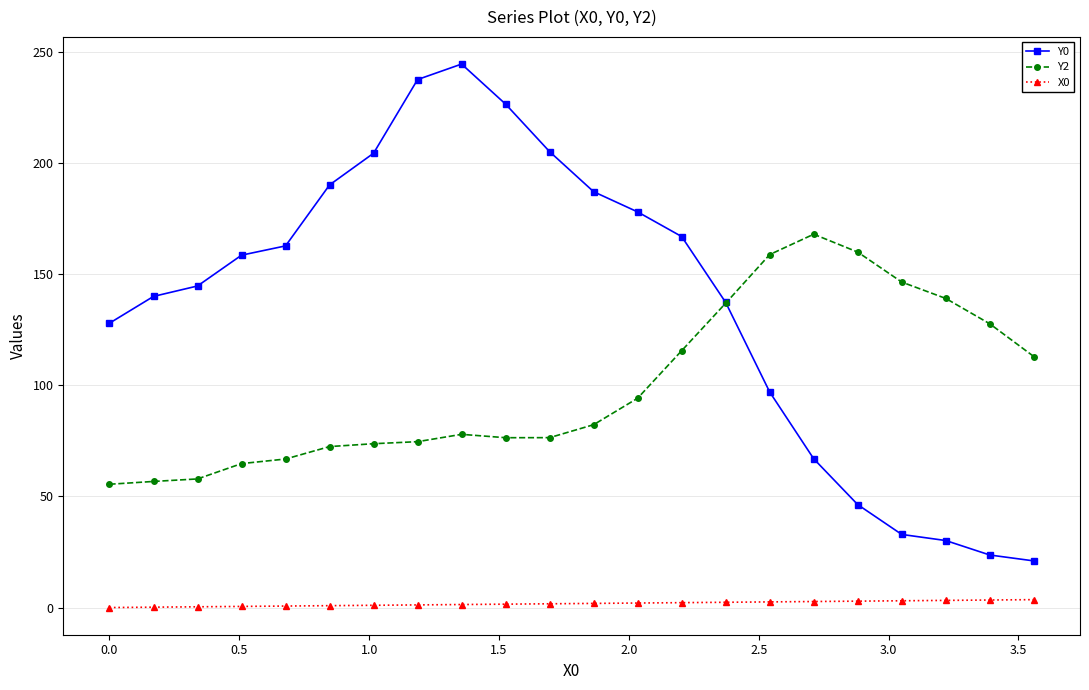

How many categories are shown in the chart?

22